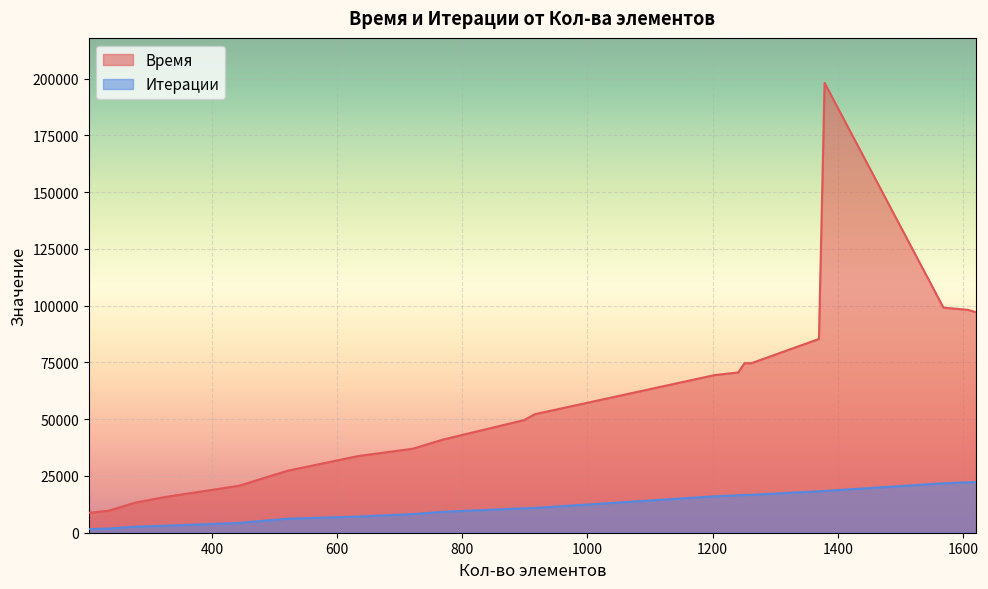

True or false: Время and Итерации intersect in this chart.

False